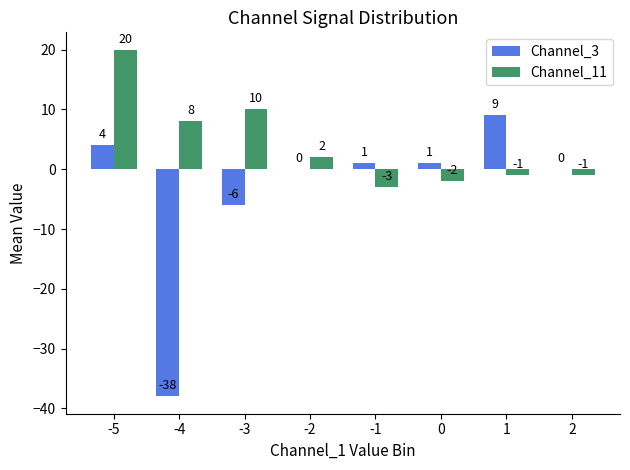

How many positive values does the Channel_11 series have?

4